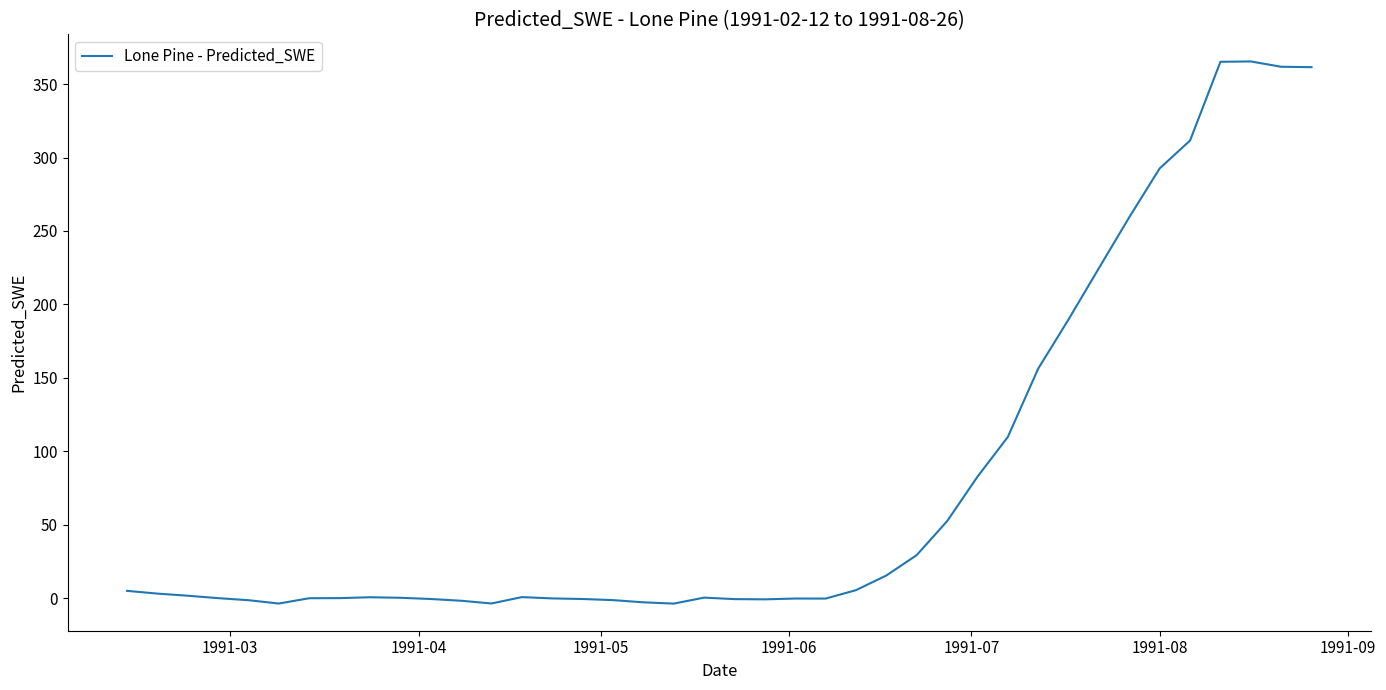

What is the sum of all values?

3172.0